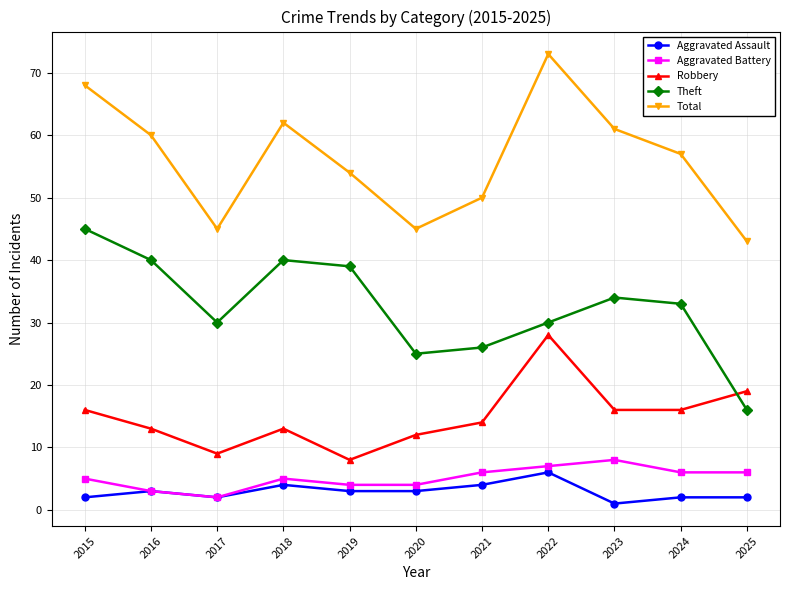

What is the total value across all series at 2022?

144